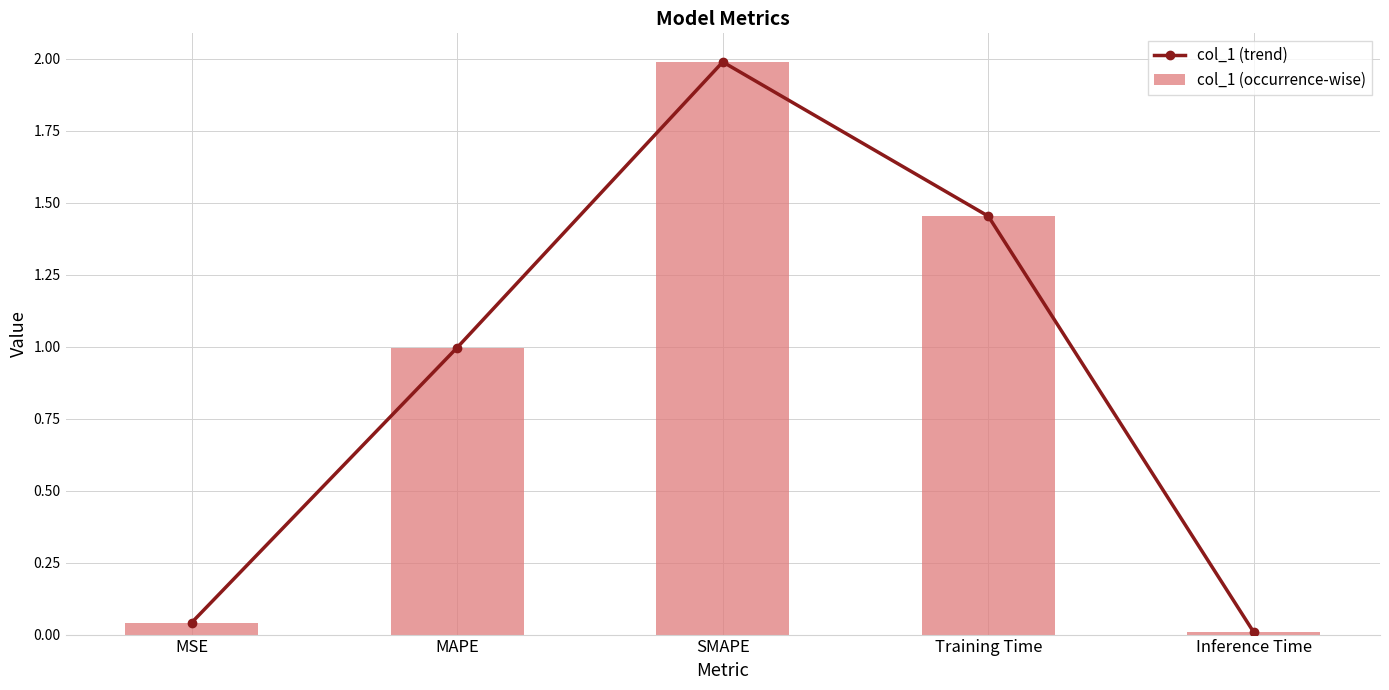

Reading left to right, transcribe all the data shown in this chart.

col_1 (trend): MSE=0.0	MAPE=1.0	SMAPE=2.0	Training Time=1.5	Inference Time=0.0
col_1 (occurrence-wise): MSE=0.0	MAPE=1.0	SMAPE=2.0	Training Time=1.5	Inference Time=0.0